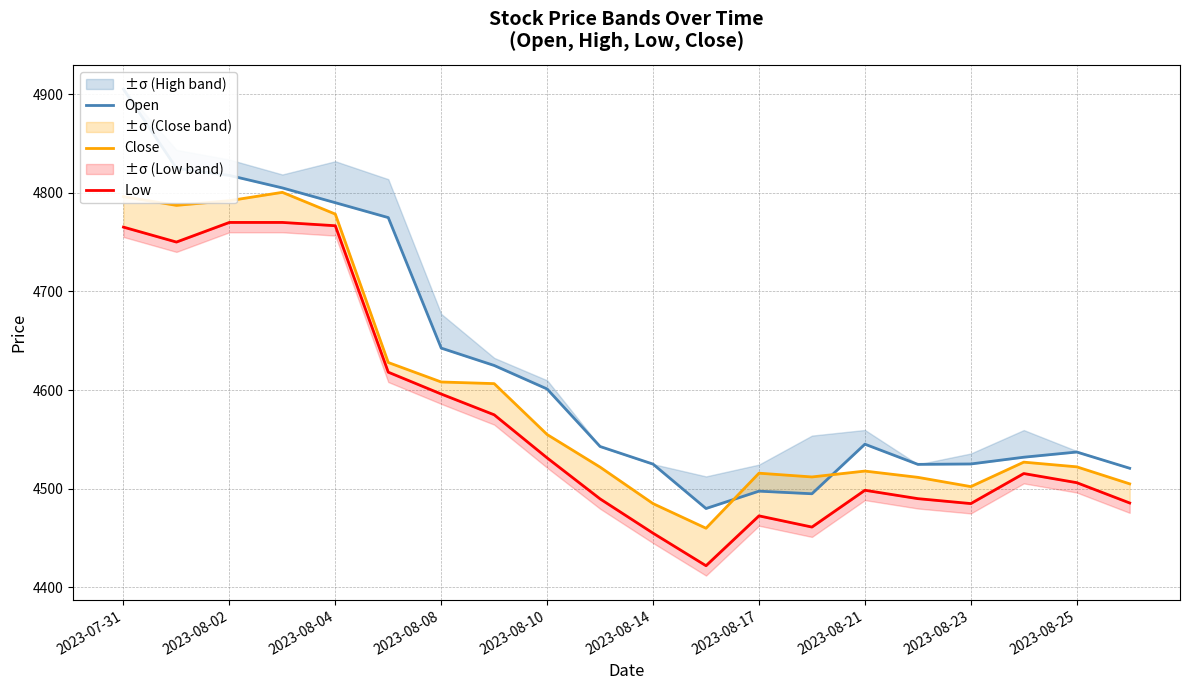

What are all the series names shown in the legend?

Open, Close, Low